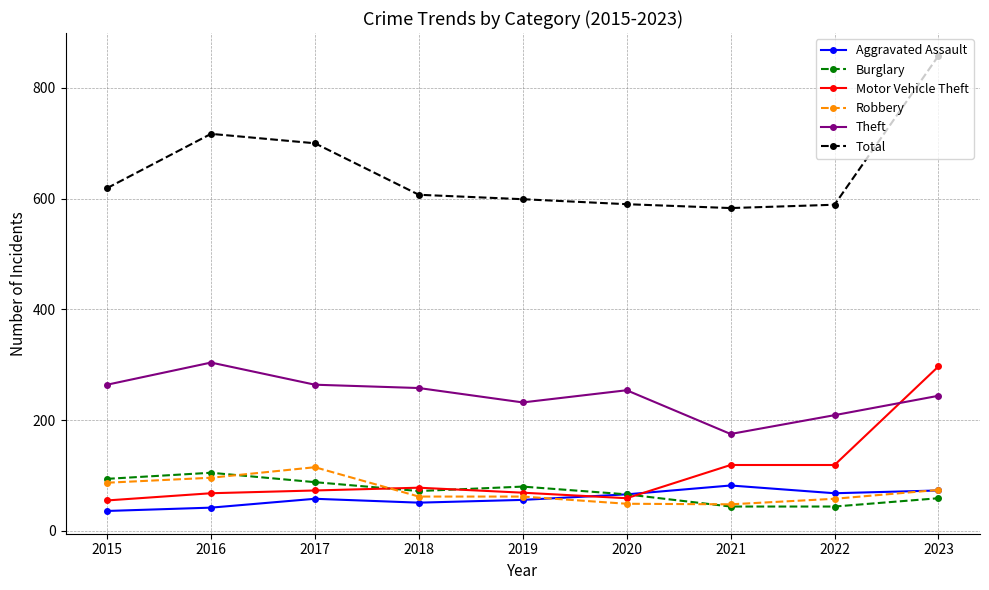

Count the number of data series in this chart.

6